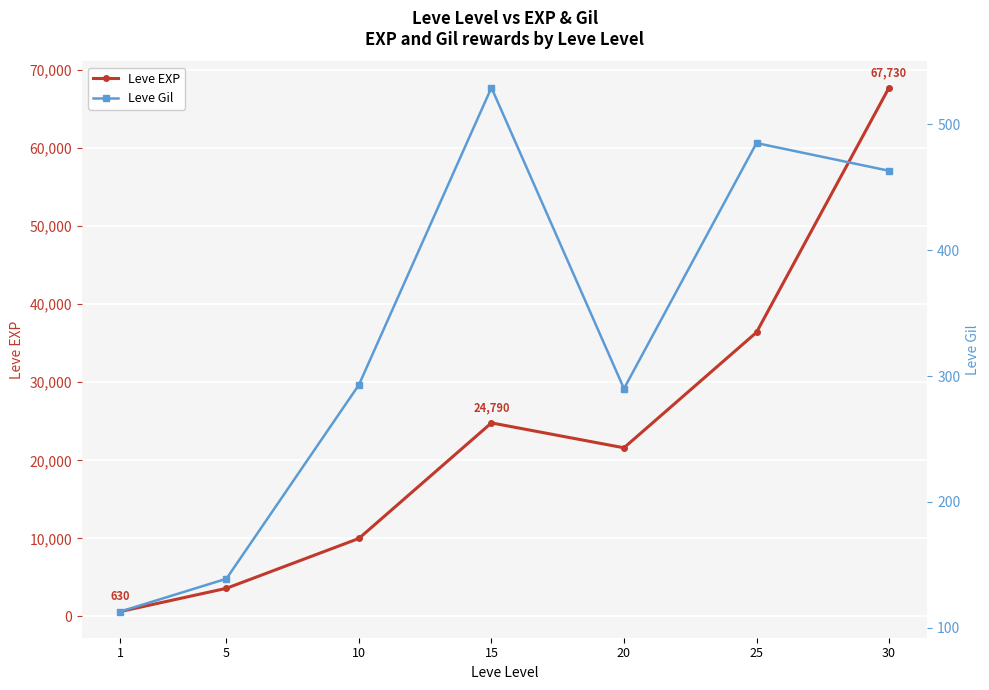

Where is Leve Gil nearest to the value 321?

10